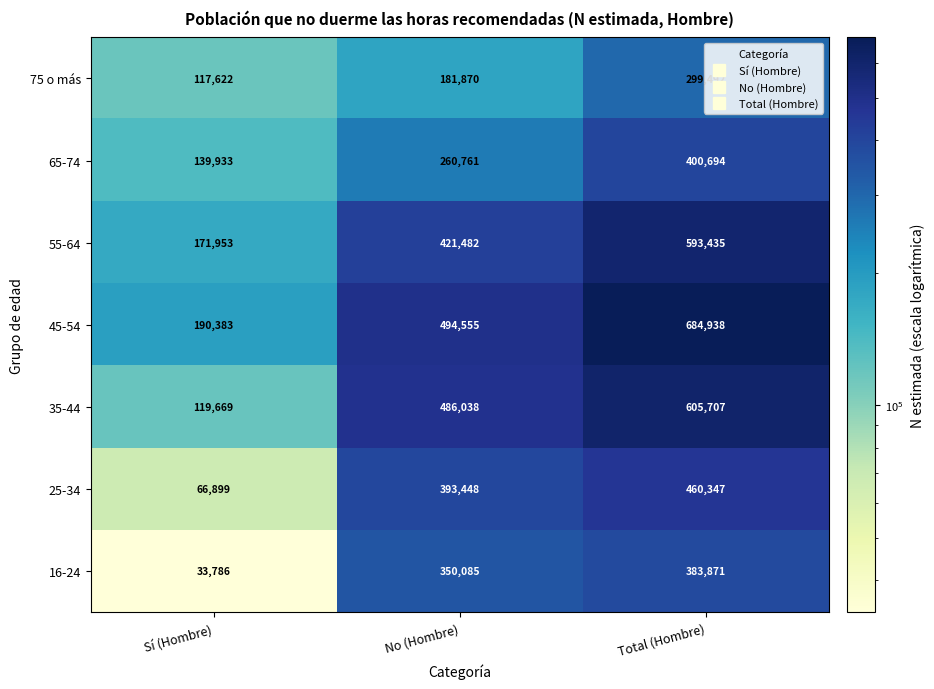

The 55-64 series shows 421482 at No (Hombre). True or false?

True